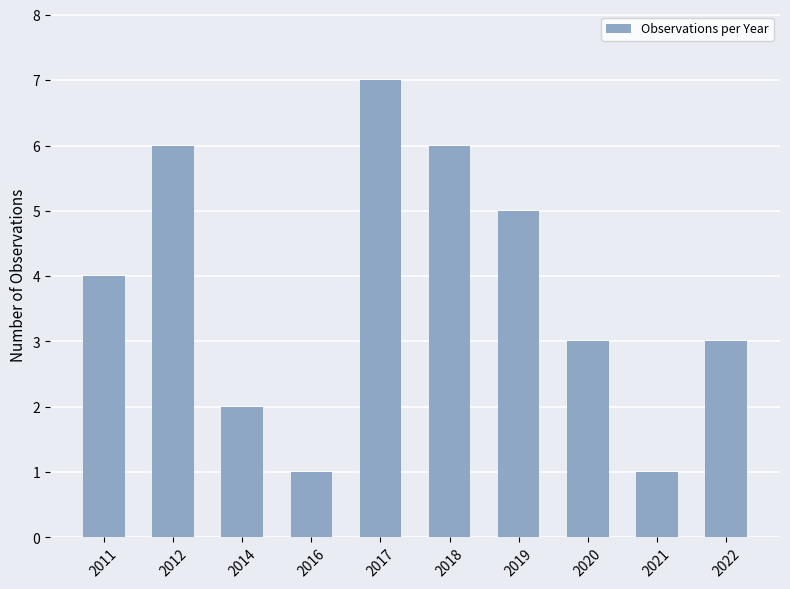

Reading right to left, extract all data points from this chart.

3	1	3	5	6	7	1	2	6	4